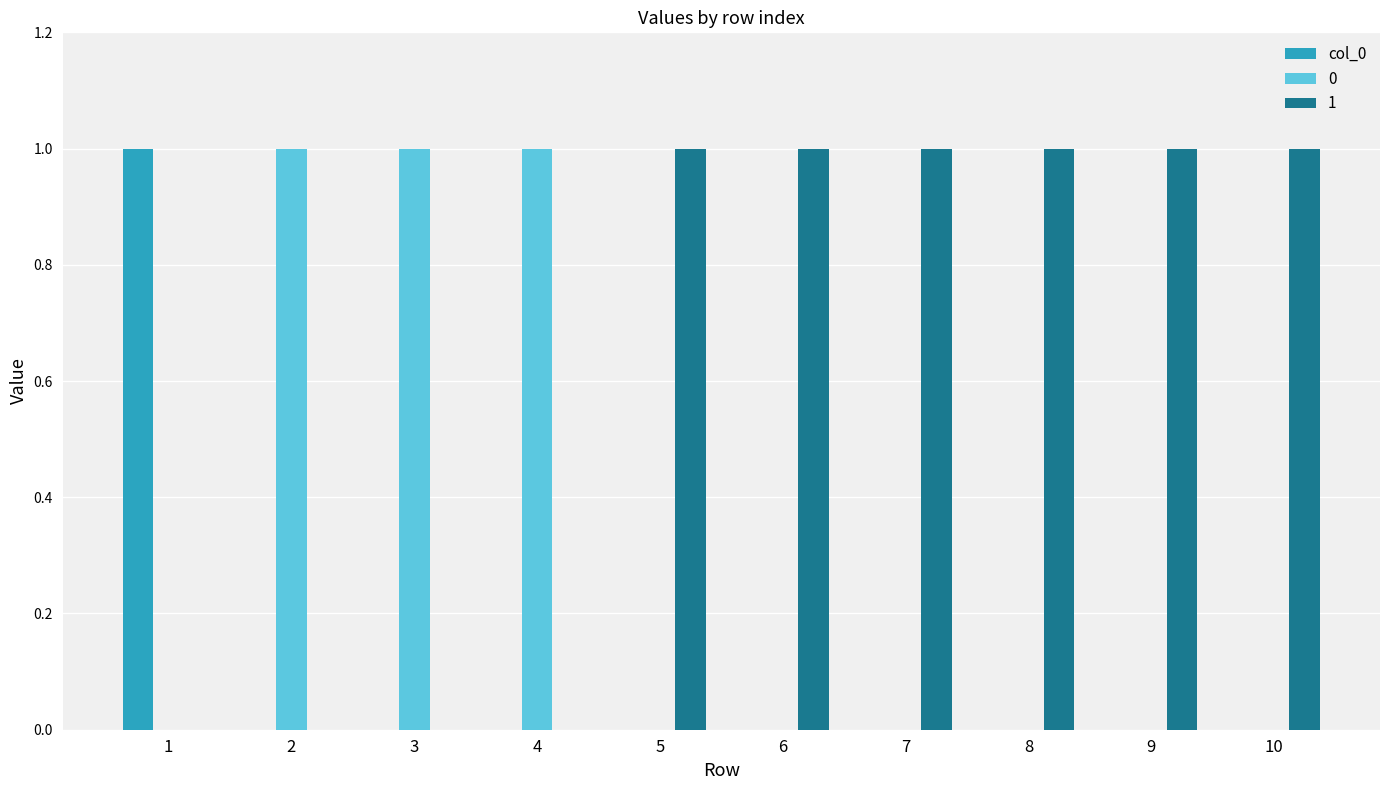

Count the number of categories in the chart.

10